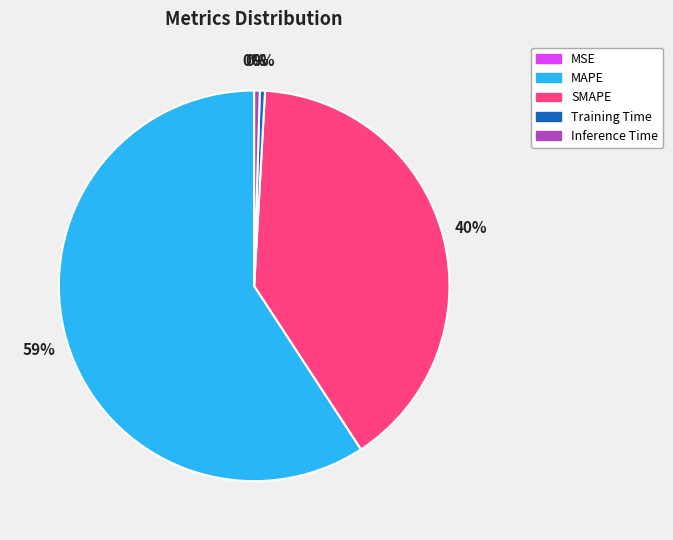

What is the ratio of the value at SMAPE to the value at MAPE?

0.7